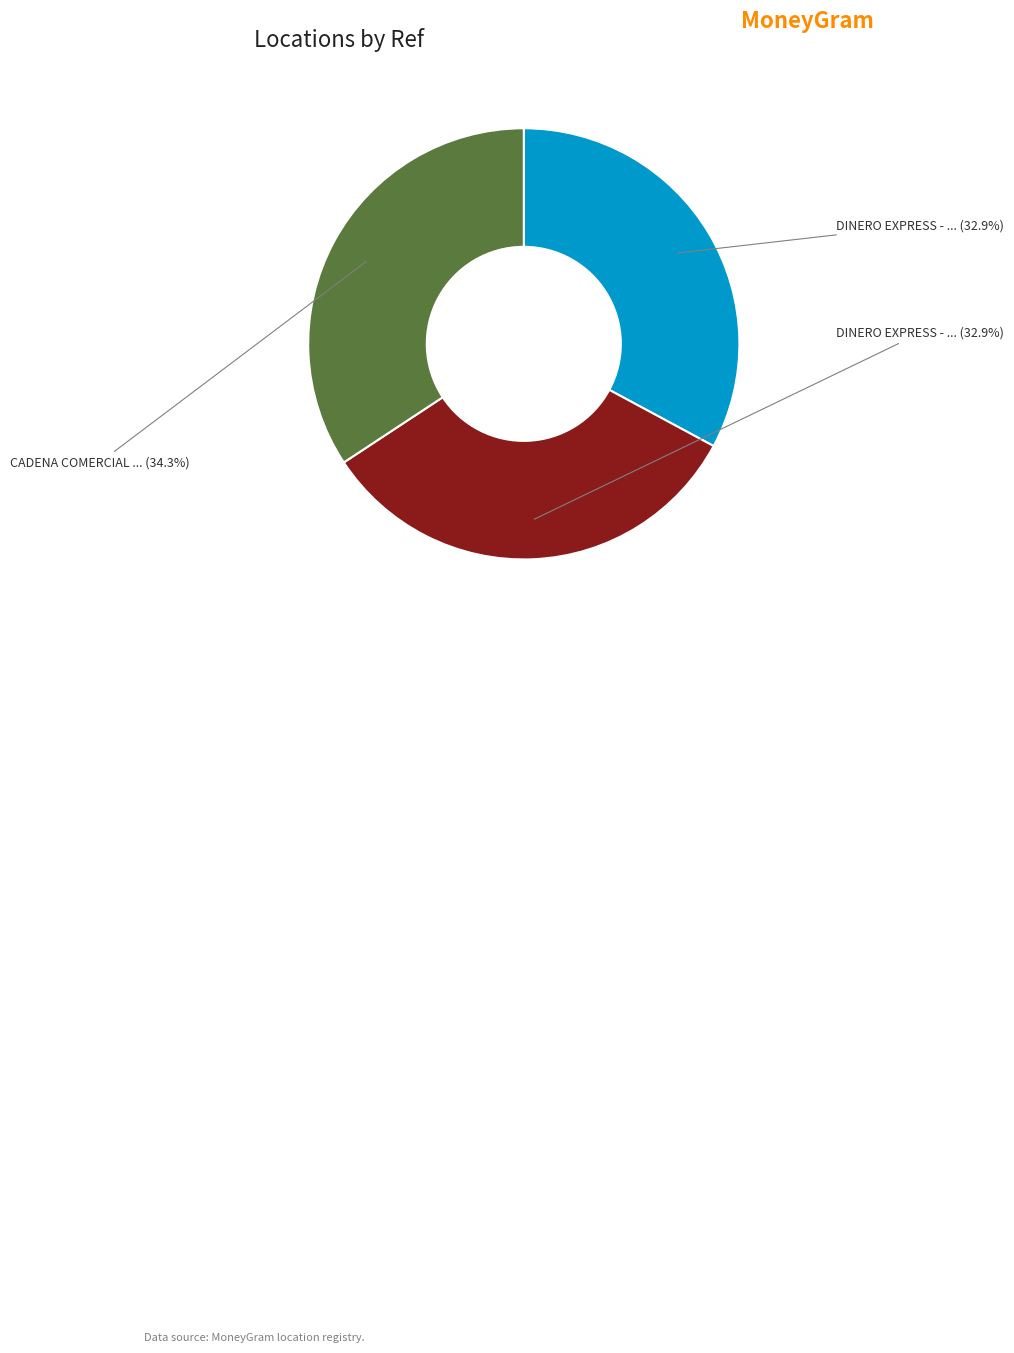

Does any single category account for the majority?

No